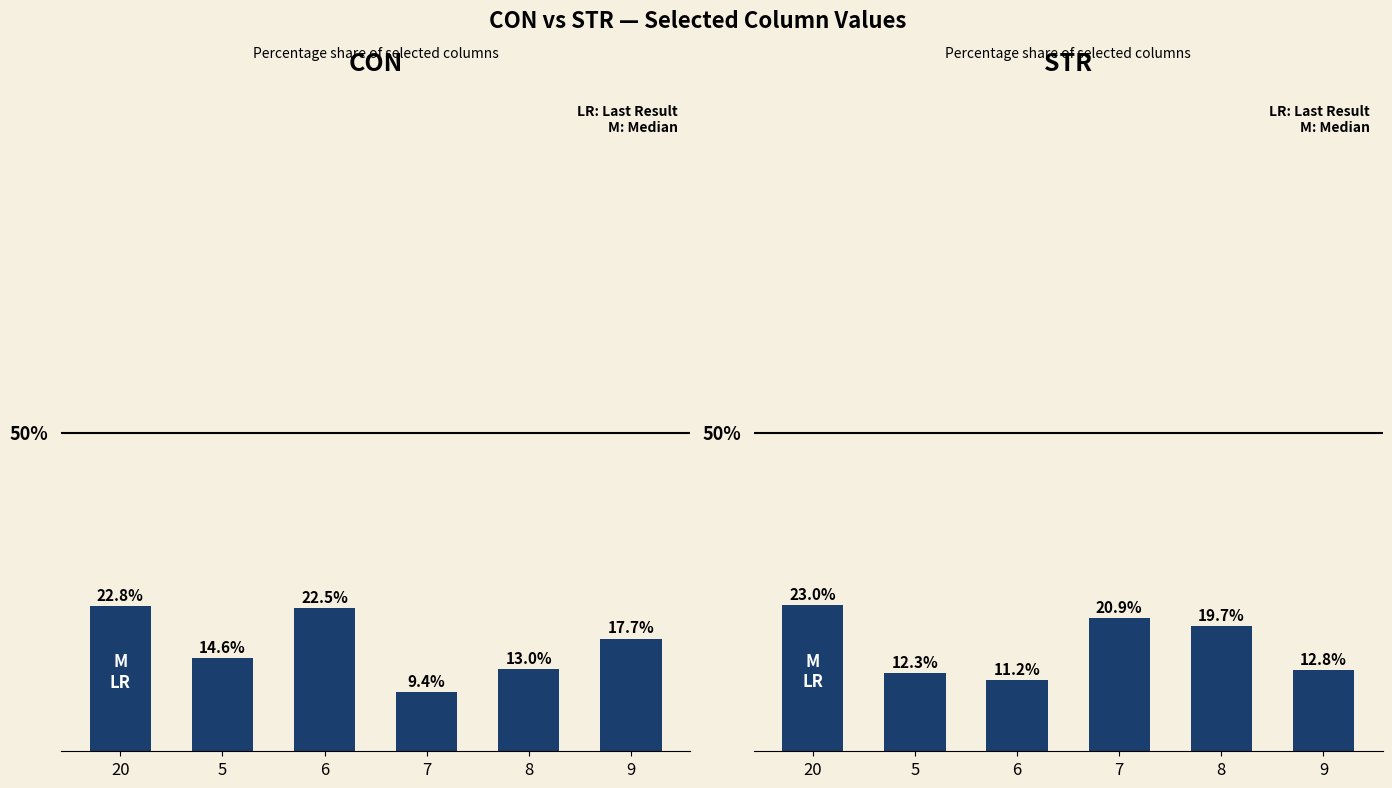

Reading right to left, extract all data points from this chart.

CON: 9=17.7	8=13.0	7=9.4	6=22.5	5=14.6	20=22.8
STR: 9=12.8	8=19.7	7=20.9	6=11.2	5=12.3	20=23.0